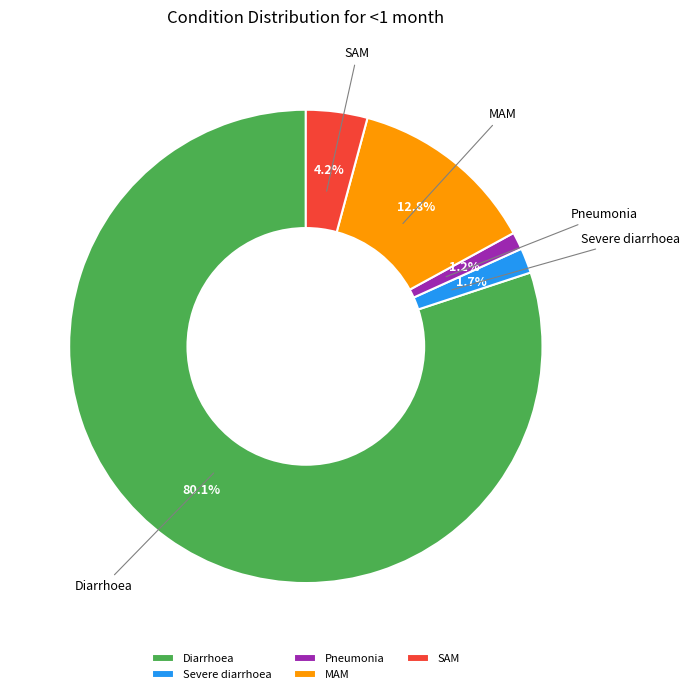

To the nearest percent, what is the combined percentage of SAM and Severe diarrhoea?

6%